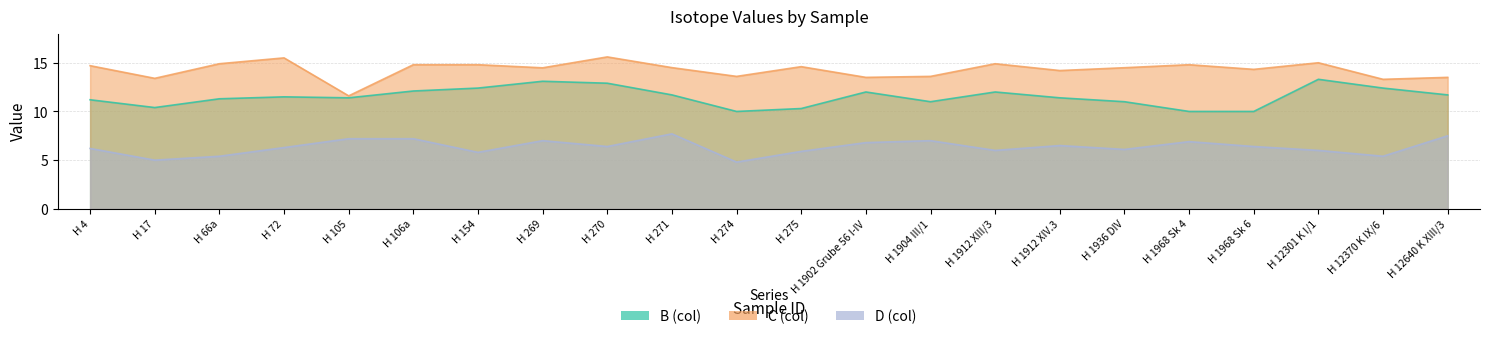

Between H 271 and H 1936 DIV, which series saw the biggest shift?

D